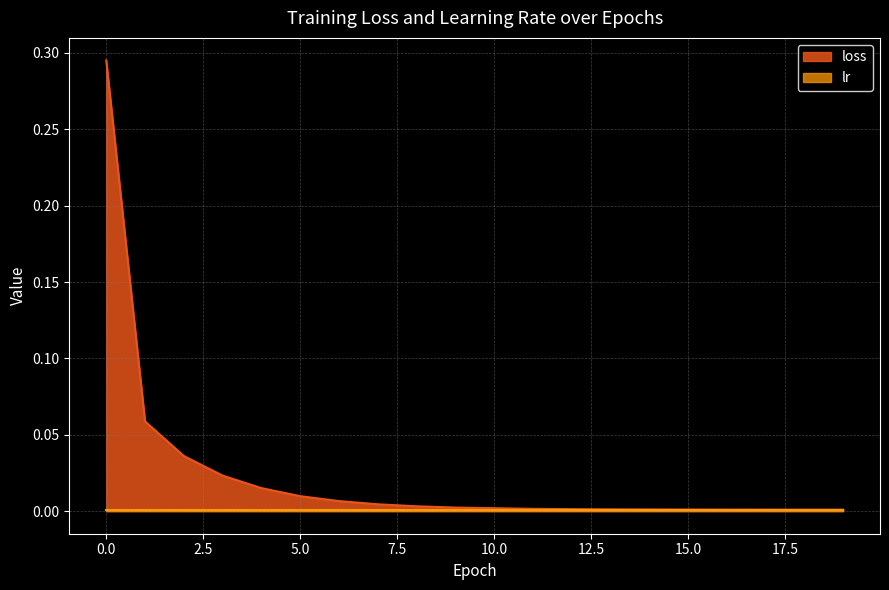

What is the difference between the maximum and minimum values?

0.3